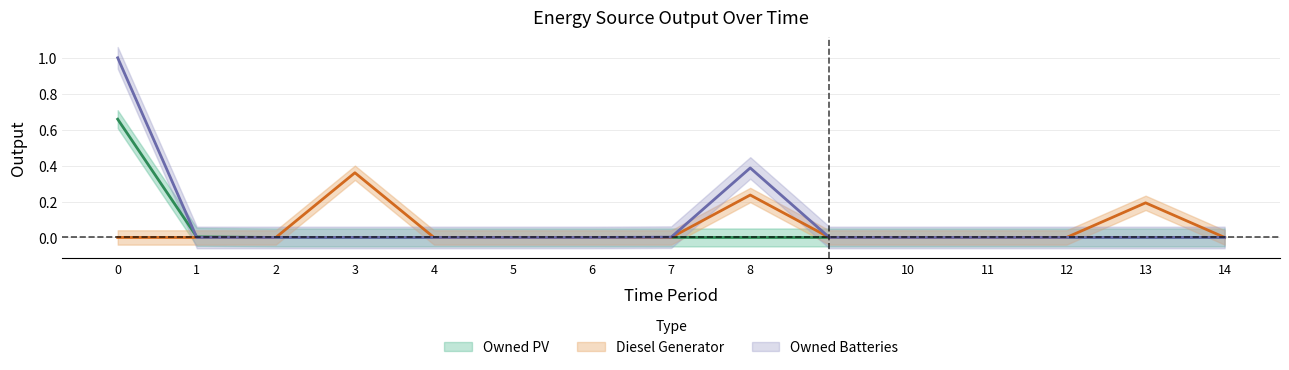

Is the value of Diesel Generator at 8 greater than the value of Owned PV at 10?

Yes